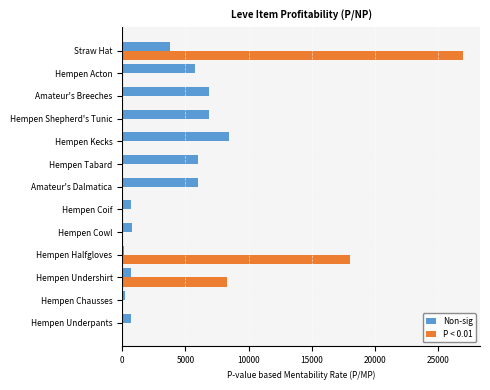

Which series has the largest total across all categories?

P < 0.01